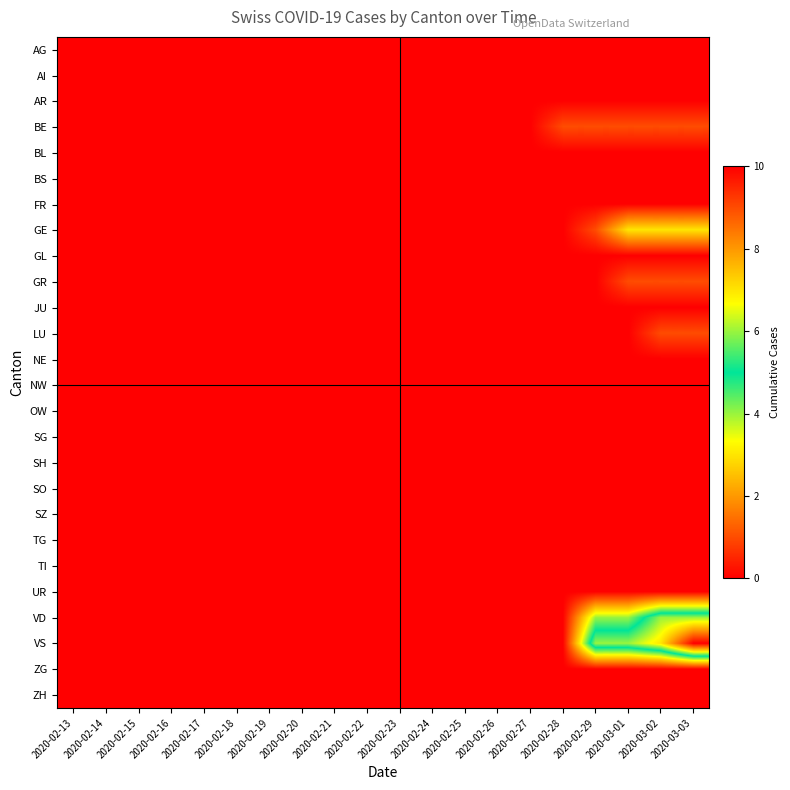

Reading left to right, list all the values displayed in this chart.

AG: 2020-02-13=0	2020-02-14=0	2020-02-15=0	2020-02-16=0	2020-02-17=0	2020-02-18=0	2020-02-19=0	2020-02-20=0	2020-02-21=0	2020-02-22=0	2020-02-23=0	2020-02-24=0	2020-02-25=0	2020-02-26=0	2020-02-27=0	2020-02-28=0	2020-02-29=0	2020-03-01=0	2020-03-02=0	2020-03-03=0
AI: 2020-02-13=0	2020-02-14=0	2020-02-15=0	2020-02-16=0	2020-02-17=0	2020-02-18=0	2020-02-19=0	2020-02-20=0	2020-02-21=0	2020-02-22=0	2020-02-23=0	2020-02-24=0	2020-02-25=0	2020-02-26=0	2020-02-27=0	2020-02-28=0	2020-02-29=0	2020-03-01=0	2020-03-02=0	2020-03-03=0
AR: 2020-02-13=0	2020-02-14=0	2020-02-15=0	2020-02-16=0	2020-02-17=0	2020-02-18=0	2020-02-19=0	2020-02-20=0	2020-02-21=0	2020-02-22=0	2020-02-23=0	2020-02-24=0	2020-02-25=0	2020-02-26=0	2020-02-27=0	2020-02-28=0	2020-02-29=0	2020-03-01=0	2020-03-02=0	2020-03-03=0
BE: 2020-02-13=0	2020-02-14=0	2020-02-15=0	2020-02-16=0	2020-02-17=0	2020-02-18=0	2020-02-19=0	2020-02-20=0	2020-02-21=0	2020-02-22=0	2020-02-23=0	2020-02-24=0	2020-02-25=0	2020-02-26=0	2020-02-27=0	2020-02-28=1	2020-02-29=1	2020-03-01=1	2020-03-02=1	2020-03-03=1
BL: 2020-02-13=0	2020-02-14=0	2020-02-15=0	2020-02-16=0	2020-02-17=0	2020-02-18=0	2020-02-19=0	2020-02-20=0	2020-02-21=0	2020-02-22=0	2020-02-23=0	2020-02-24=0	2020-02-25=0	2020-02-26=0	2020-02-27=0	2020-02-28=0	2020-02-29=0	2020-03-01=0	2020-03-02=0	2020-03-03=0
BS: 2020-02-13=0	2020-02-14=0	2020-02-15=0	2020-02-16=0	2020-02-17=0	2020-02-18=0	2020-02-19=0	2020-02-20=0	2020-02-21=0	2020-02-22=0	2020-02-23=0	2020-02-24=0	2020-02-25=0	2020-02-26=0	2020-02-27=0	2020-02-28=0	2020-02-29=0	2020-03-01=0	2020-03-02=0	2020-03-03=0
FR: 2020-02-13=0	2020-02-14=0	2020-02-15=0	2020-02-16=0	2020-02-17=0	2020-02-18=0	2020-02-19=0	2020-02-20=0	2020-02-21=0	2020-02-22=0	2020-02-23=0	2020-02-24=0	2020-02-25=0	2020-02-26=0	2020-02-27=0	2020-02-28=0	2020-02-29=0	2020-03-01=0	2020-03-02=0	2020-03-03=0
GE: 2020-02-13=0	2020-02-14=0	2020-02-15=0	2020-02-16=0	2020-02-17=0	2020-02-18=0	2020-02-19=0	2020-02-20=0	2020-02-21=0	2020-02-22=0	2020-02-23=0	2020-02-24=0	2020-02-25=0	2020-02-26=0	2020-02-27=0	2020-02-28=0	2020-02-29=1	2020-03-01=3	2020-03-02=3	2020-03-03=3
GL: 2020-02-13=0	2020-02-14=0	2020-02-15=0	2020-02-16=0	2020-02-17=0	2020-02-18=0	2020-02-19=0	2020-02-20=0	2020-02-21=0	2020-02-22=0	2020-02-23=0	2020-02-24=0	2020-02-25=0	2020-02-26=0	2020-02-27=0	2020-02-28=0	2020-02-29=0	2020-03-01=0	2020-03-02=0	2020-03-03=0
GR: 2020-02-13=0	2020-02-14=0	2020-02-15=0	2020-02-16=0	2020-02-17=0	2020-02-18=0	2020-02-19=0	2020-02-20=0	2020-02-21=0	2020-02-22=0	2020-02-23=0	2020-02-24=0	2020-02-25=0	2020-02-26=0	2020-02-27=0	2020-02-28=0	2020-02-29=0	2020-03-01=1	2020-03-02=1	2020-03-03=1
JU: 2020-02-13=0	2020-02-14=0	2020-02-15=0	2020-02-16=0	2020-02-17=0	2020-02-18=0	2020-02-19=0	2020-02-20=0	2020-02-21=0	2020-02-22=0	2020-02-23=0	2020-02-24=0	2020-02-25=0	2020-02-26=0	2020-02-27=0	2020-02-28=0	2020-02-29=0	2020-03-01=0	2020-03-02=0	2020-03-03=0
LU: 2020-02-13=0	2020-02-14=0	2020-02-15=0	2020-02-16=0	2020-02-17=0	2020-02-18=0	2020-02-19=0	2020-02-20=0	2020-02-21=0	2020-02-22=0	2020-02-23=0	2020-02-24=0	2020-02-25=0	2020-02-26=0	2020-02-27=0	2020-02-28=0	2020-02-29=0	2020-03-01=0	2020-03-02=1	2020-03-03=1
NE: 2020-02-13=0	2020-02-14=0	2020-02-15=0	2020-02-16=0	2020-02-17=0	2020-02-18=0	2020-02-19=0	2020-02-20=0	2020-02-21=0	2020-02-22=0	2020-02-23=0	2020-02-24=0	2020-02-25=0	2020-02-26=0	2020-02-27=0	2020-02-28=0	2020-02-29=0	2020-03-01=0	2020-03-02=0	2020-03-03=0
NW: 2020-02-13=0	2020-02-14=0	2020-02-15=0	2020-02-16=0	2020-02-17=0	2020-02-18=0	2020-02-19=0	2020-02-20=0	2020-02-21=0	2020-02-22=0	2020-02-23=0	2020-02-24=0	2020-02-25=0	2020-02-26=0	2020-02-27=0	2020-02-28=0	2020-02-29=0	2020-03-01=0	2020-03-02=0	2020-03-03=0
OW: 2020-02-13=0	2020-02-14=0	2020-02-15=0	2020-02-16=0	2020-02-17=0	2020-02-18=0	2020-02-19=0	2020-02-20=0	2020-02-21=0	2020-02-22=0	2020-02-23=0	2020-02-24=0	2020-02-25=0	2020-02-26=0	2020-02-27=0	2020-02-28=0	2020-02-29=0	2020-03-01=0	2020-03-02=0	2020-03-03=0
SG: 2020-02-13=0	2020-02-14=0	2020-02-15=0	2020-02-16=0	2020-02-17=0	2020-02-18=0	2020-02-19=0	2020-02-20=0	2020-02-21=0	2020-02-22=0	2020-02-23=0	2020-02-24=0	2020-02-25=0	2020-02-26=0	2020-02-27=0	2020-02-28=0	2020-02-29=0	2020-03-01=0	2020-03-02=0	2020-03-03=0
SH: 2020-02-13=0	2020-02-14=0	2020-02-15=0	2020-02-16=0	2020-02-17=0	2020-02-18=0	2020-02-19=0	2020-02-20=0	2020-02-21=0	2020-02-22=0	2020-02-23=0	2020-02-24=0	2020-02-25=0	2020-02-26=0	2020-02-27=0	2020-02-28=0	2020-02-29=0	2020-03-01=0	2020-03-02=0	2020-03-03=0
SO: 2020-02-13=0	2020-02-14=0	2020-02-15=0	2020-02-16=0	2020-02-17=0	2020-02-18=0	2020-02-19=0	2020-02-20=0	2020-02-21=0	2020-02-22=0	2020-02-23=0	2020-02-24=0	2020-02-25=0	2020-02-26=0	2020-02-27=0	2020-02-28=0	2020-02-29=0	2020-03-01=0	2020-03-02=0	2020-03-03=0
SZ: 2020-02-13=0	2020-02-14=0	2020-02-15=0	2020-02-16=0	2020-02-17=0	2020-02-18=0	2020-02-19=0	2020-02-20=0	2020-02-21=0	2020-02-22=0	2020-02-23=0	2020-02-24=0	2020-02-25=0	2020-02-26=0	2020-02-27=0	2020-02-28=0	2020-02-29=0	2020-03-01=0	2020-03-02=0	2020-03-03=0
TG: 2020-02-13=0	2020-02-14=0	2020-02-15=0	2020-02-16=0	2020-02-17=0	2020-02-18=0	2020-02-19=0	2020-02-20=0	2020-02-21=0	2020-02-22=0	2020-02-23=0	2020-02-24=0	2020-02-25=0	2020-02-26=0	2020-02-27=0	2020-02-28=0	2020-02-29=0	2020-03-01=0	2020-03-02=0	2020-03-03=0
TI: 2020-02-13=0	2020-02-14=0	2020-02-15=0	2020-02-16=0	2020-02-17=0	2020-02-18=0	2020-02-19=0	2020-02-20=0	2020-02-21=0	2020-02-22=0	2020-02-23=0	2020-02-24=0	2020-02-25=0	2020-02-26=0	2020-02-27=0	2020-02-28=0	2020-02-29=0	2020-03-01=0	2020-03-02=0	2020-03-03=0
UR: 2020-02-13=0	2020-02-14=0	2020-02-15=0	2020-02-16=0	2020-02-17=0	2020-02-18=0	2020-02-19=0	2020-02-20=0	2020-02-21=0	2020-02-22=0	2020-02-23=0	2020-02-24=0	2020-02-25=0	2020-02-26=0	2020-02-27=0	2020-02-28=0	2020-02-29=0	2020-03-01=0	2020-03-02=0	2020-03-03=0
VD: 2020-02-13=0	2020-02-14=0	2020-02-15=0	2020-02-16=0	2020-02-17=0	2020-02-18=0	2020-02-19=0	2020-02-20=0	2020-02-21=0	2020-02-22=0	2020-02-23=0	2020-02-24=0	2020-02-25=0	2020-02-26=0	2020-02-27=0	2020-02-28=0	2020-02-29=4	2020-03-01=4	2020-03-02=6	2020-03-03=6
VS: 2020-02-13=0	2020-02-14=0	2020-02-15=0	2020-02-16=0	2020-02-17=0	2020-02-18=0	2020-02-19=0	2020-02-20=0	2020-02-21=0	2020-02-22=0	2020-02-23=0	2020-02-24=0	2020-02-25=0	2020-02-26=0	2020-02-27=0	2020-02-28=0	2020-02-29=6	2020-03-01=6	2020-03-02=7	2020-03-03=10
ZG: 2020-02-13=0	2020-02-14=0	2020-02-15=0	2020-02-16=0	2020-02-17=0	2020-02-18=0	2020-02-19=0	2020-02-20=0	2020-02-21=0	2020-02-22=0	2020-02-23=0	2020-02-24=0	2020-02-25=0	2020-02-26=0	2020-02-27=0	2020-02-28=0	2020-02-29=0	2020-03-01=0	2020-03-02=0	2020-03-03=0
ZH: 2020-02-13=0	2020-02-14=0	2020-02-15=0	2020-02-16=0	2020-02-17=0	2020-02-18=0	2020-02-19=0	2020-02-20=0	2020-02-21=0	2020-02-22=0	2020-02-23=0	2020-02-24=0	2020-02-25=0	2020-02-26=0	2020-02-27=0	2020-02-28=0	2020-02-29=0	2020-03-01=0	2020-03-02=0	2020-03-03=0